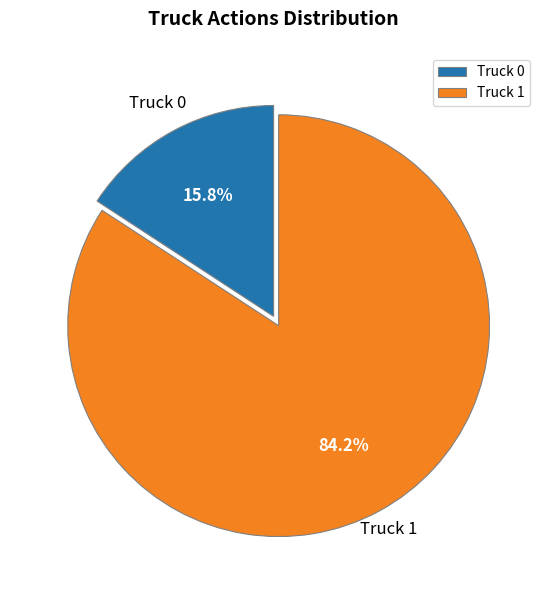

Is it true that Truck 0 is 16% of the pie?

True